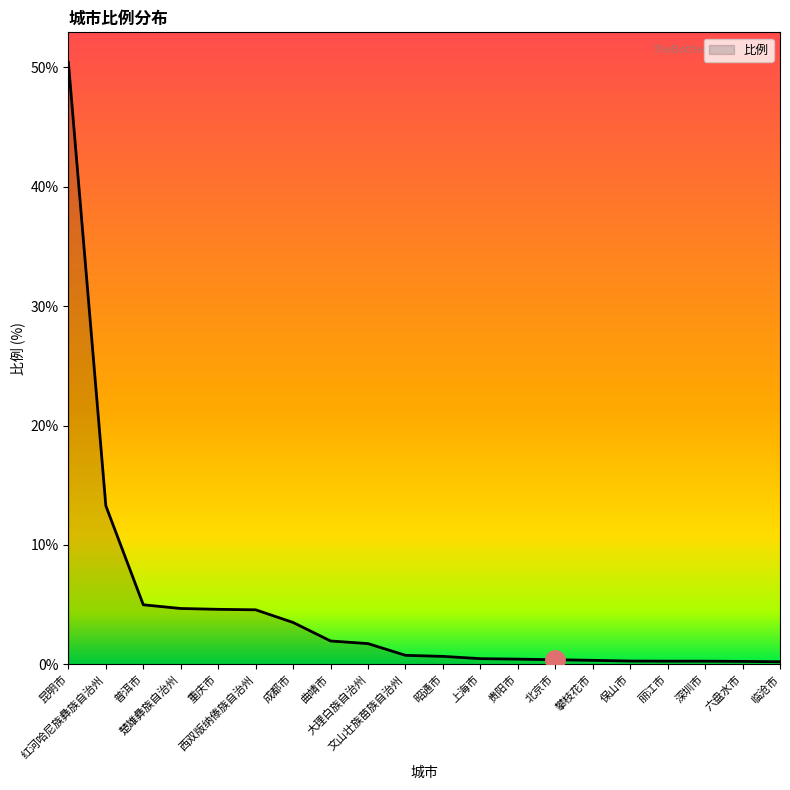

What is the difference between the maximum and minimum values?

50.2